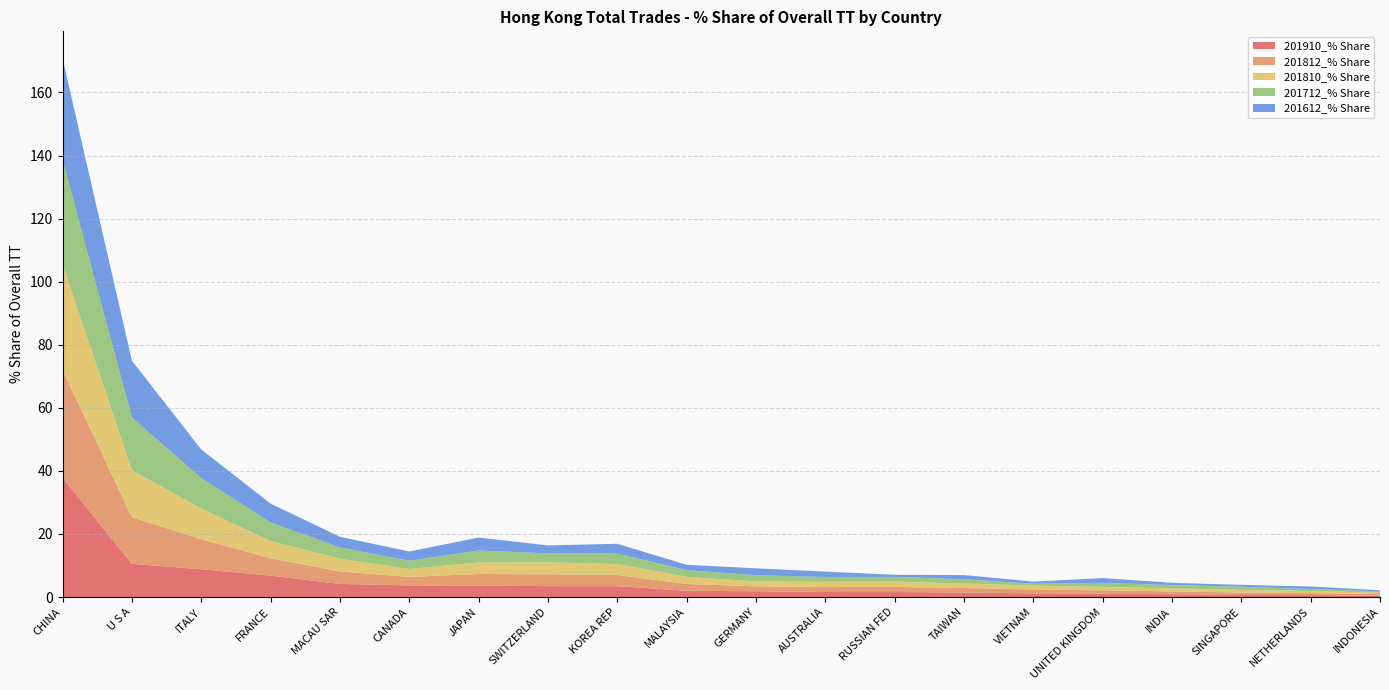

Reading right to left, what are all the values shown in this chart?

201910_% Share: INDONESIA=0.5	NETHERLANDS=0.6	SINGAPORE=0.6	INDIA=0.9	UNITED KINGDOM=1.0	VIETNAM=1.1	TAIWAN=1.4	RUSSIAN FED=1.6	AUSTRALIA=1.6	GERMANY=1.8	MALAYSIA=2.0	KOREA REP=3.4	SWITZERLAND=3.4	JAPAN=3.6	CANADA=3.7	MACAU SAR=4.1	FRANCE=6.8	ITALY=8.8	U S A=10.5	CHINA=37.9
201812_% Share: INDONESIA=0.5	NETHERLANDS=0.6	SINGAPORE=0.8	INDIA=0.9	UNITED KINGDOM=1.1	VIETNAM=1.3	TAIWAN=1.4	RUSSIAN FED=1.6	AUSTRALIA=1.6	GERMANY=1.6	MALAYSIA=2.1	KOREA REP=3.5	SWITZERLAND=3.8	JAPAN=3.7	CANADA=2.7	MACAU SAR=4.0	FRANCE=5.5	ITALY=9.5	U S A=14.8	CHINA=34.2
201810_% Share: INDONESIA=0.5	NETHERLANDS=0.7	SINGAPORE=0.8	INDIA=0.9	UNITED KINGDOM=1.1	VIETNAM=1.2	TAIWAN=1.4	RUSSIAN FED=1.7	AUSTRALIA=1.6	GERMANY=1.5	MALAYSIA=2.2	KOREA REP=3.5	SWITZERLAND=3.8	JAPAN=3.6	CANADA=2.5	MACAU SAR=4.0	FRANCE=5.4	ITALY=9.7	U S A=14.9	CHINA=33.4
201712_% Share: INDONESIA=0.4	NETHERLANDS=0.6	SINGAPORE=1.0	INDIA=1.0	UNITED KINGDOM=1.3	VIETNAM=0.6	TAIWAN=1.4	RUSSIAN FED=1.5	AUSTRALIA=1.6	GERMANY=2.0	MALAYSIA=2.1	KOREA REP=3.3	SWITZERLAND=2.8	JAPAN=3.8	CANADA=2.6	MACAU SAR=3.6	FRANCE=5.9	ITALY=9.7	U S A=16.7	CHINA=33.0
201612_% Share: INDONESIA=0.4	NETHERLANDS=0.8	SINGAPORE=0.6	INDIA=0.7	UNITED KINGDOM=1.5	VIETNAM=0.7	TAIWAN=1.3	RUSSIAN FED=0.7	AUSTRALIA=1.7	GERMANY=2.2	MALAYSIA=1.7	KOREA REP=3.1	SWITZERLAND=2.5	JAPAN=4.1	CANADA=2.9	MACAU SAR=3.4	FRANCE=6.0	ITALY=9.1	U S A=18.1	CHINA=32.3